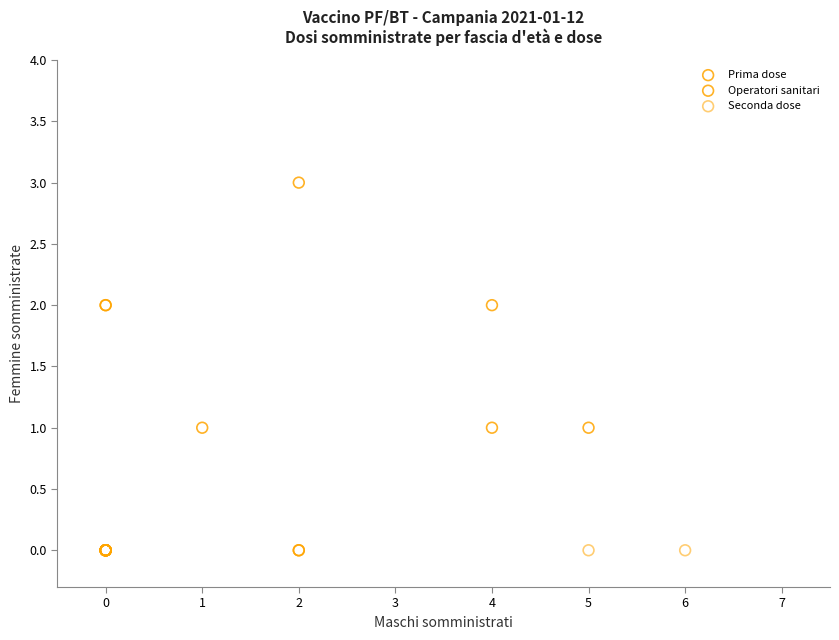

Which series reaches the maximum Y coordinate?

Prima dose